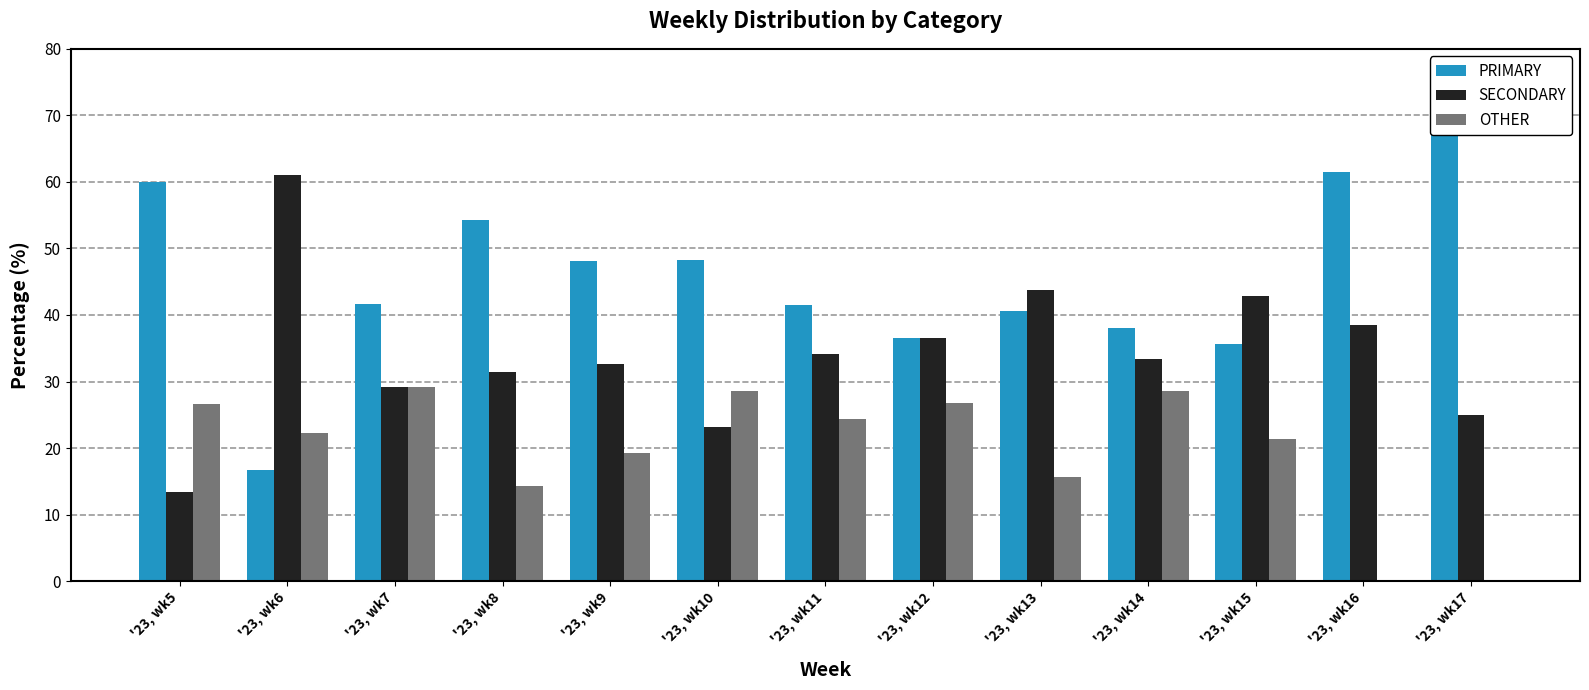

Which series has the largest range (max minus min)?

PRIMARY